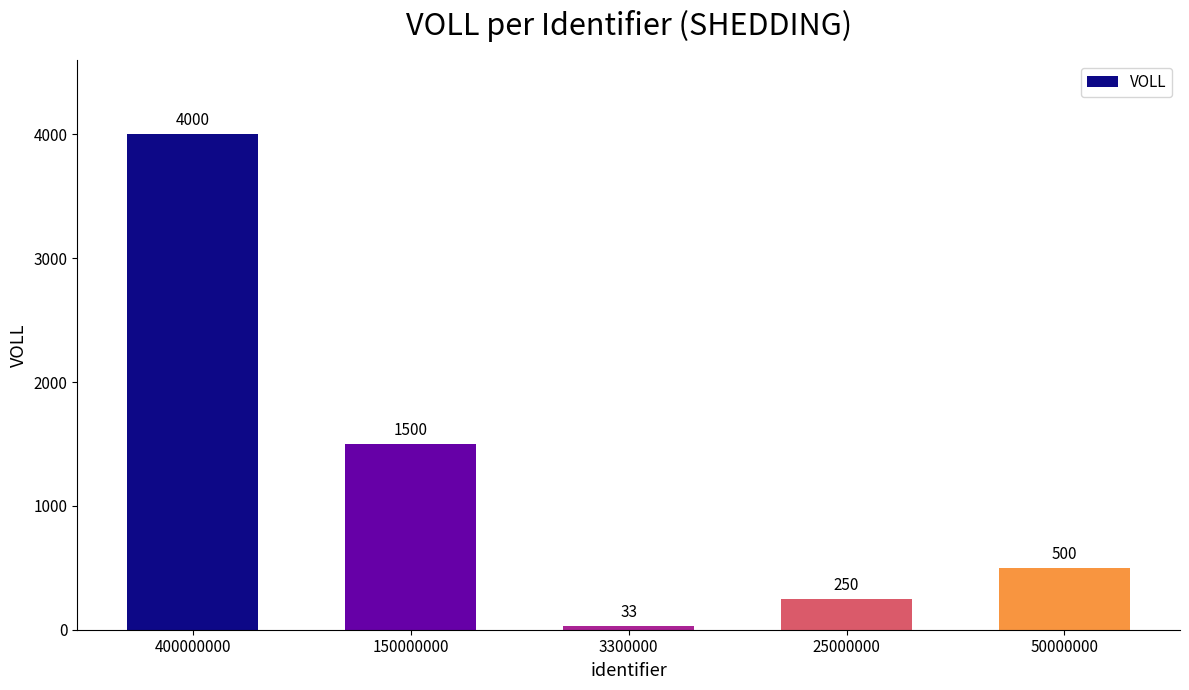

Reading left to right, transcribe all the data shown in this chart.

400000000=4000	150000000=1500	3300000=33	25000000=250	50000000=500